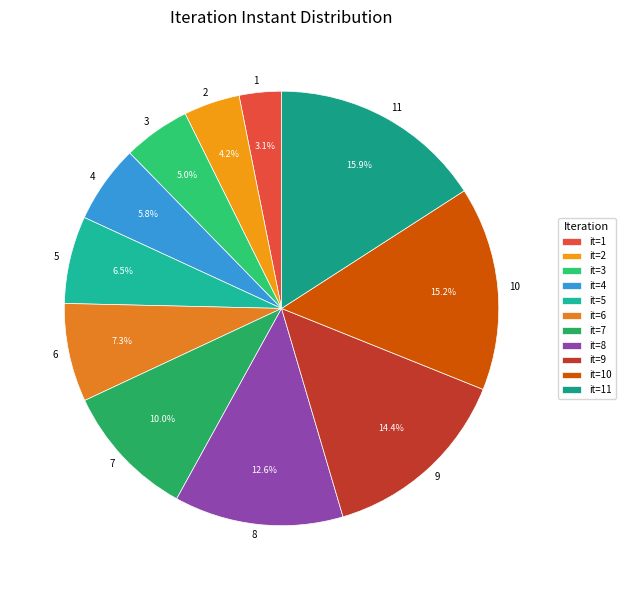

To the nearest percent, what is the combined percentage of 10 and 8?

28%